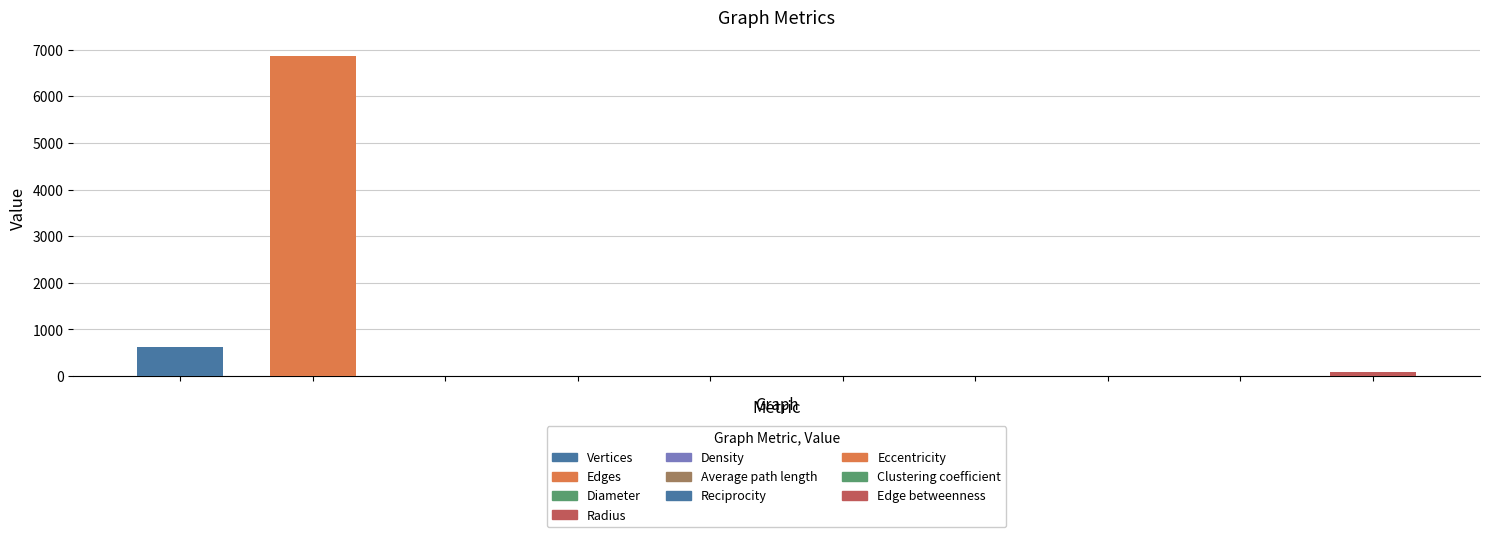

Which has a higher value, Vertices or Average path length?

Vertices